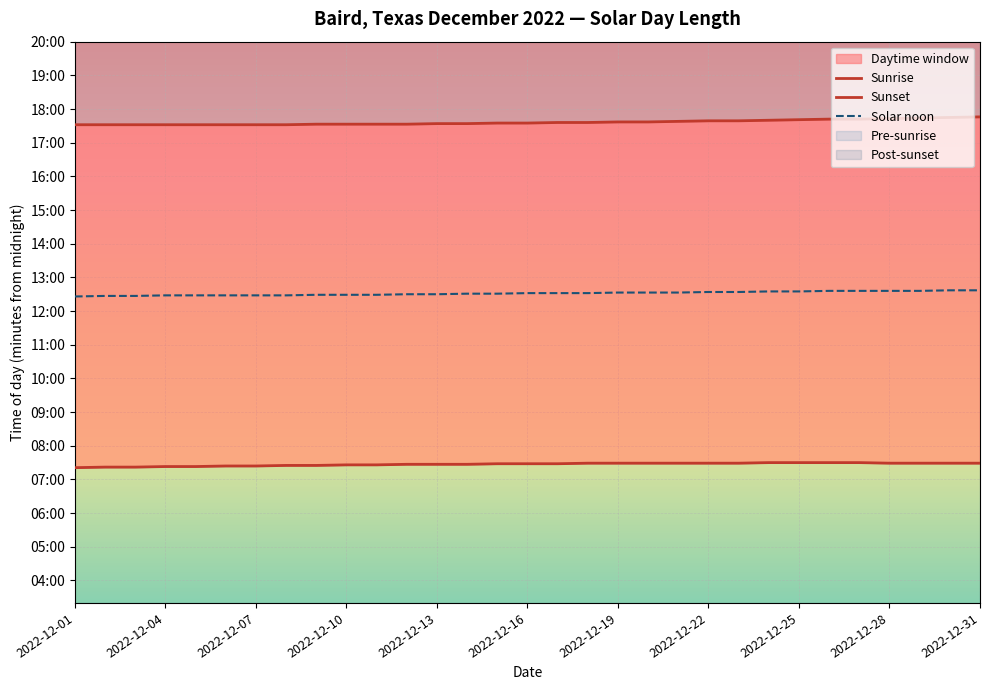

How many Sunrise values are between 445 and 449?

20